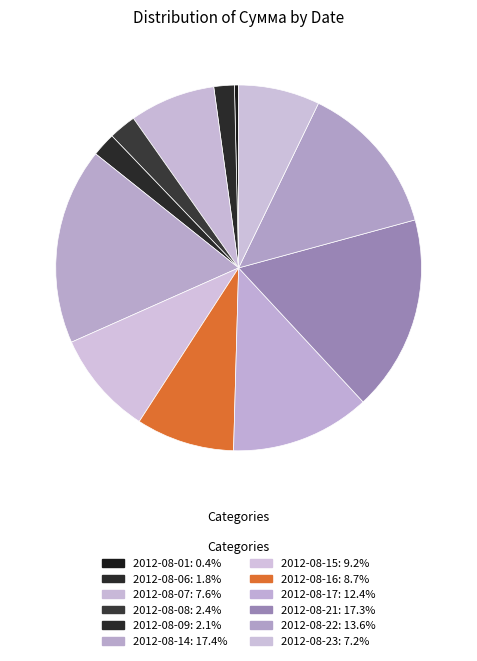

What is the change in value from 2012-08-06 to 2012-08-21?

+3002.6